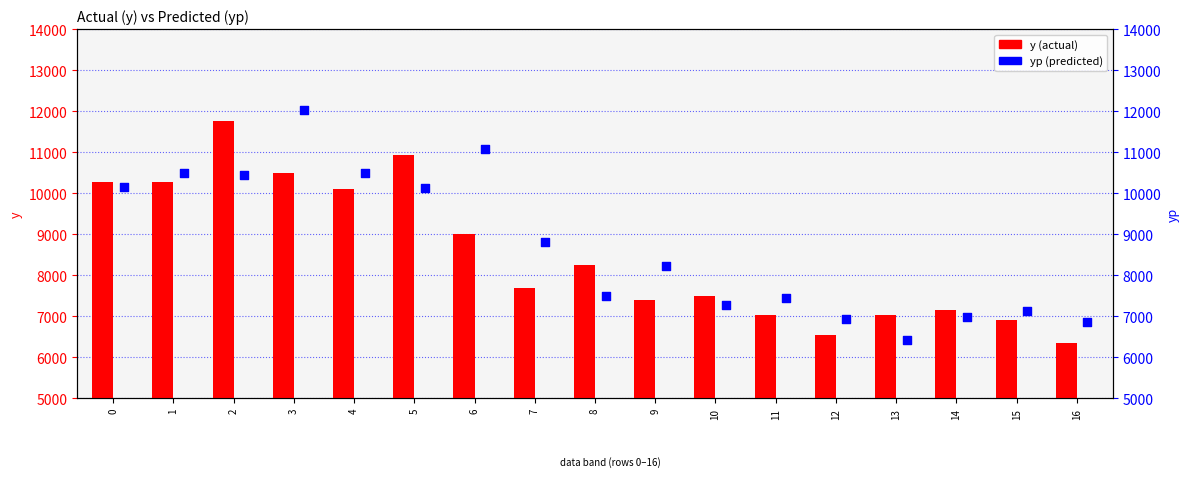

Is the value of y at 15 greater than the value of yp at 13?

Yes